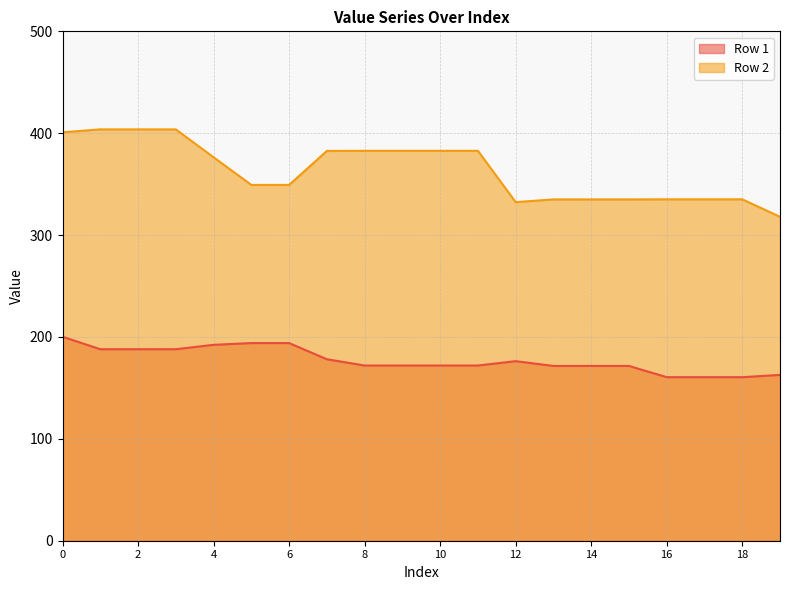

At how many categories does at least one series exceed 218?

20